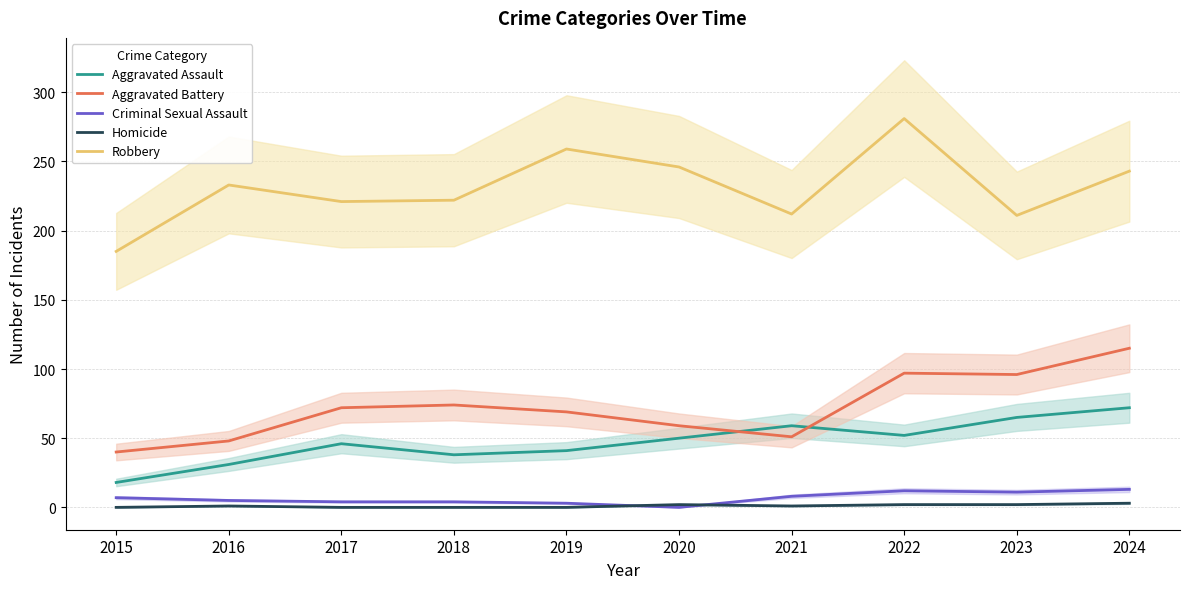

At which label does Aggravated Battery reach its minimum?

2015